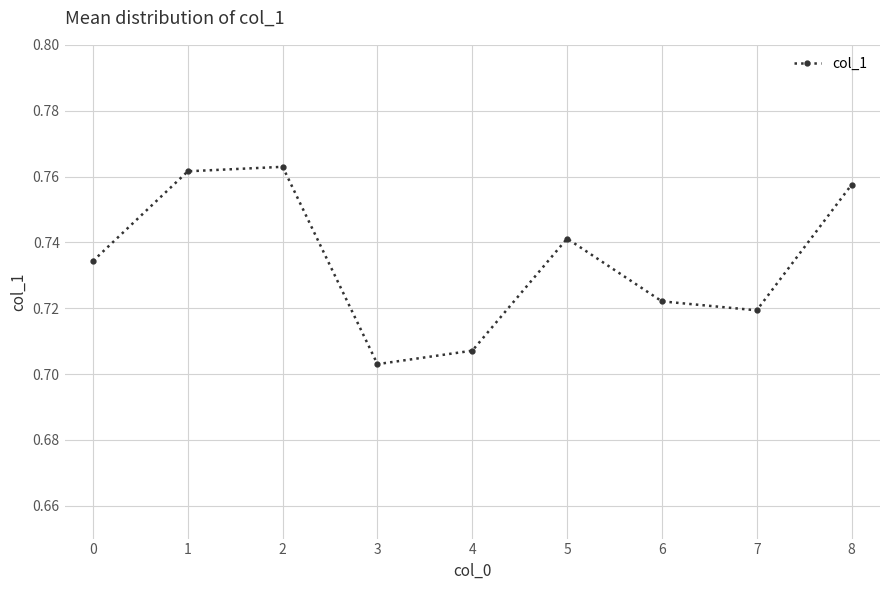

Rank the categories by value from highest to lowest.

2, 1, 8, 5, 0, 6, 7, 4, 3